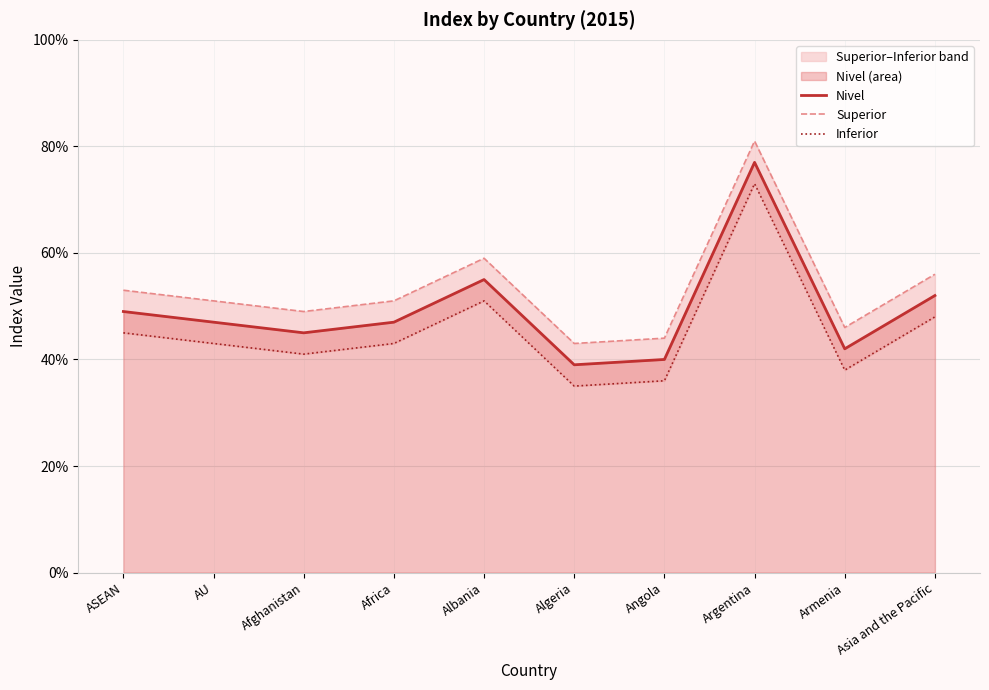

True or false: Nivel and Inferior cross at least once.

False